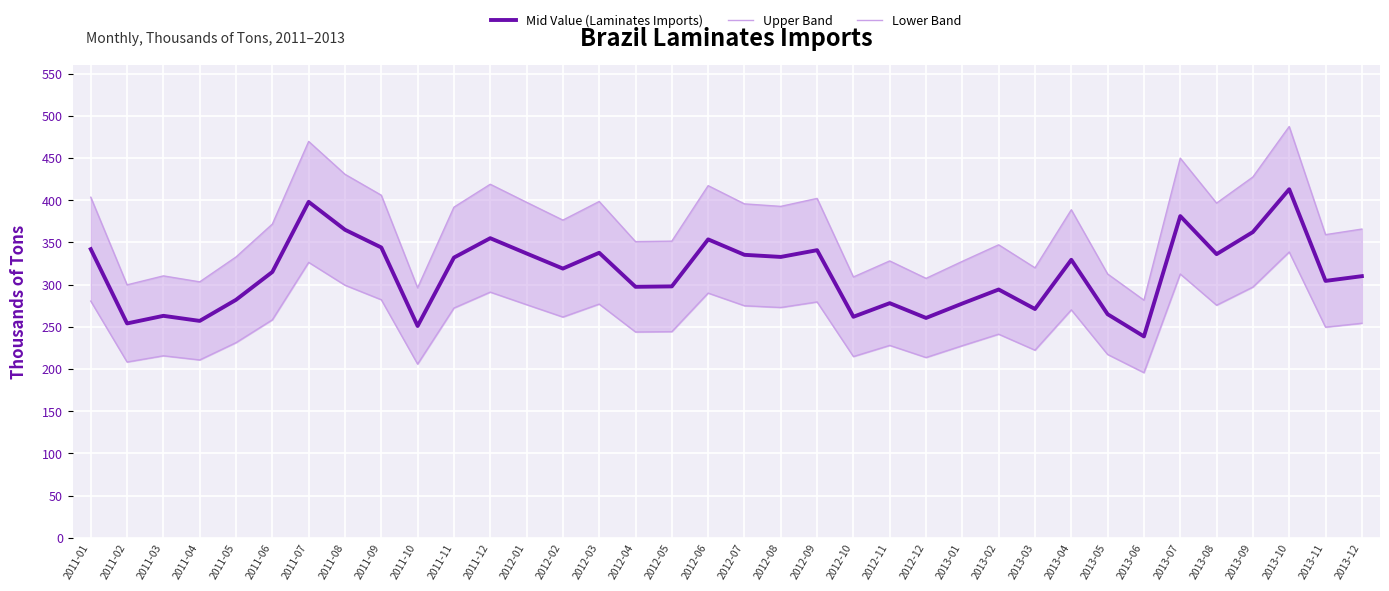

Reading right to left, what are all the values shown in this chart?

Mid Value (Laminates Imports): 310.0	304.4	413.0	362.3	336.1	381.2	238.6	264.9	329.4	271.1	294.2	277.6	260.5	278.0	261.9	340.8	332.8	335.3	353.6	297.9	297.4	337.7	319.0	336.9	355.0	332.0	251.0	344.0	365.0	398.0	315.0	282.0	257.0	263.0	254.0	342.0
Upper Band: 365.8	359.2	487.3	427.5	396.6	449.8	281.5	312.6	388.7	319.9	347.2	327.6	307.4	328.0	309.0	402.1	392.7	395.7	417.2	351.5	350.9	398.5	376.4	397.5	418.9	391.8	296.2	405.9	430.7	469.6	371.7	332.8	303.3	310.3	299.7	403.6
Lower Band: 254.2	249.6	338.7	297.1	275.6	312.6	195.7	217.2	270.1	222.3	241.2	227.6	213.6	228.0	214.8	279.5	272.9	274.9	290.0	244.3	243.9	276.9	261.6	276.3	291.1	272.2	205.8	282.1	299.3	326.4	258.3	231.2	210.7	215.7	208.3	280.4